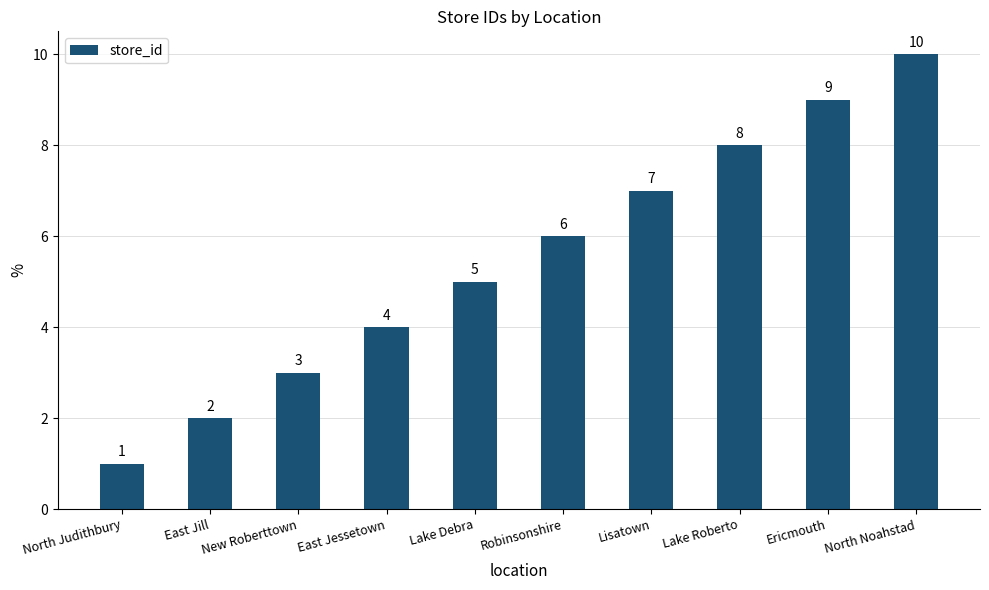

What is the difference between the values at Lake Debra and Lisatown?

2